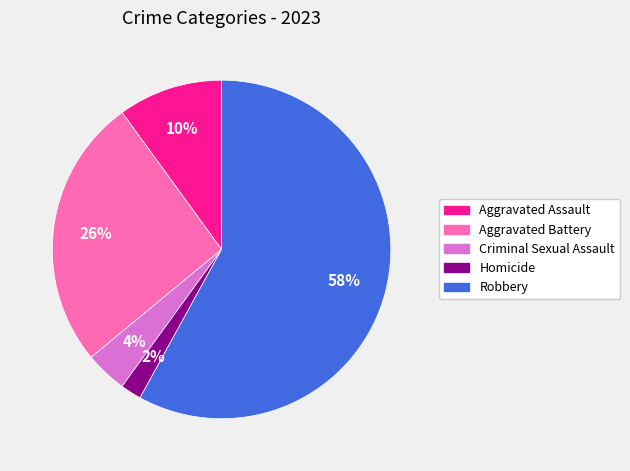

What percentage is the Homicide slice, to the nearest percent?

2%